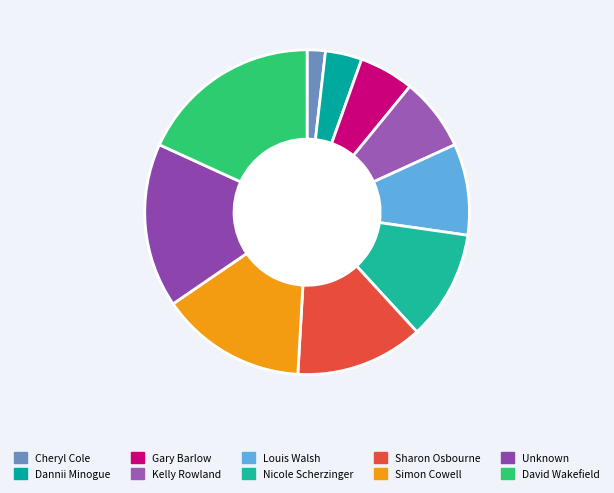

What portion of the pie excludes Gary Barlow?

94.5%